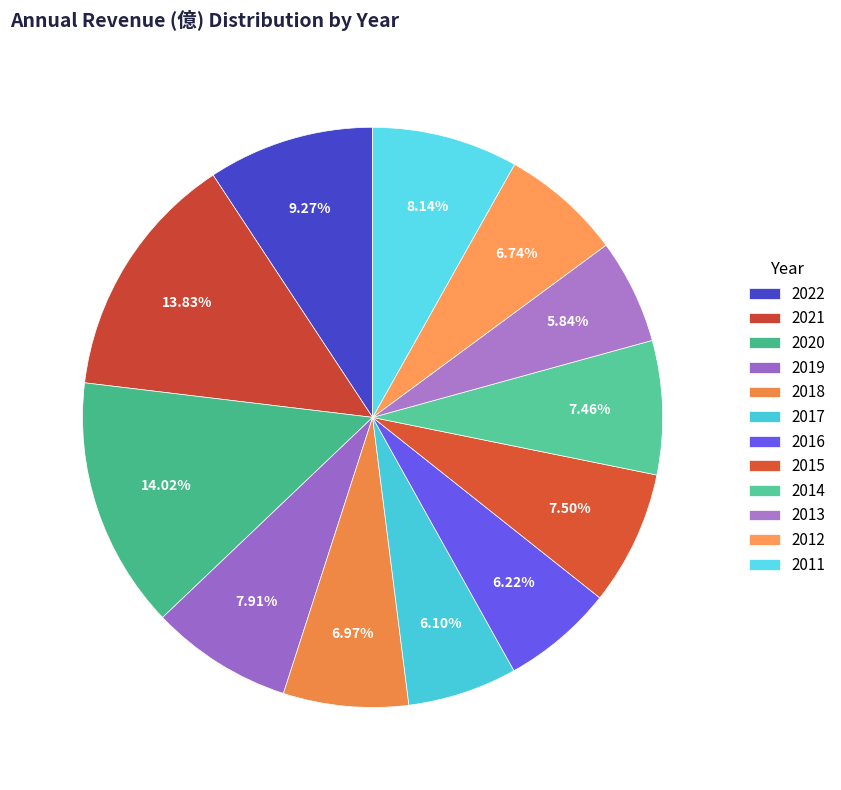

How many slices are in this pie chart?

12